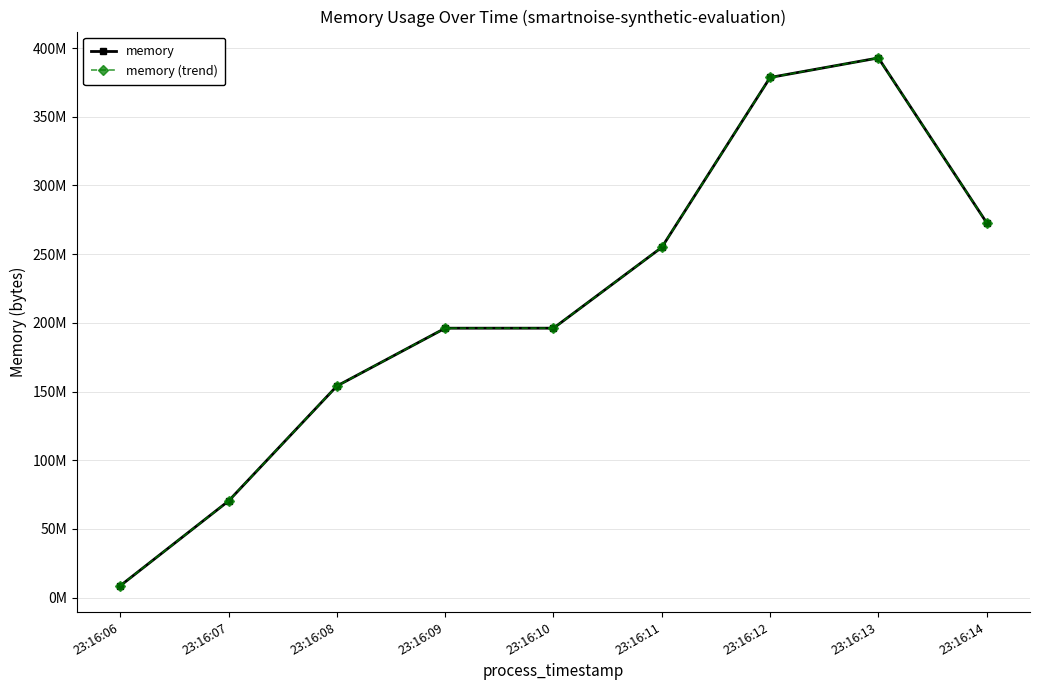

True or false: memory (trend) has a value of 59504265 at 23:16:14.

False